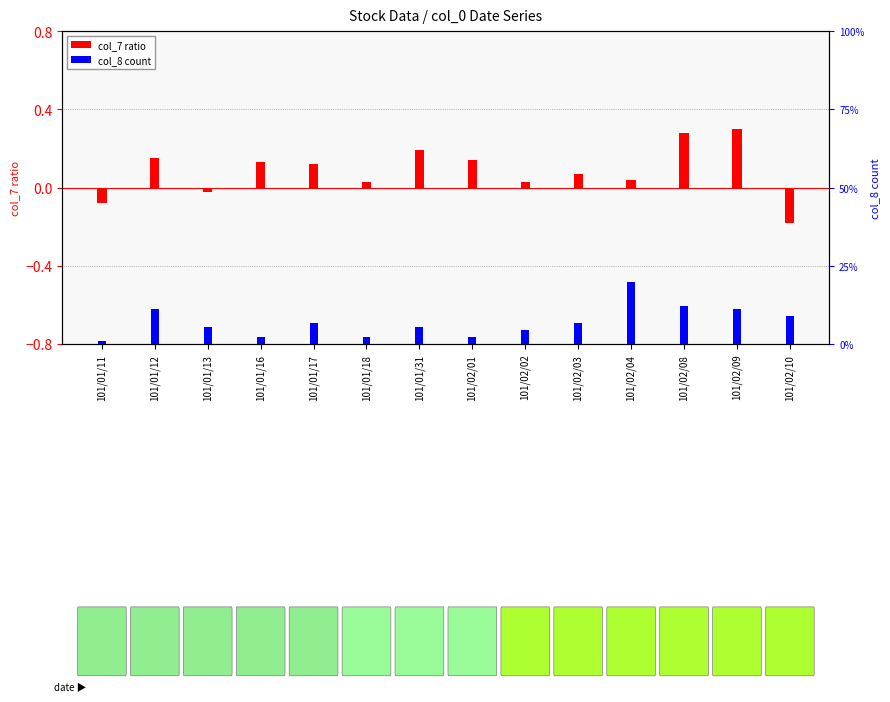

At how many categories does at least one series exceed 16?

1